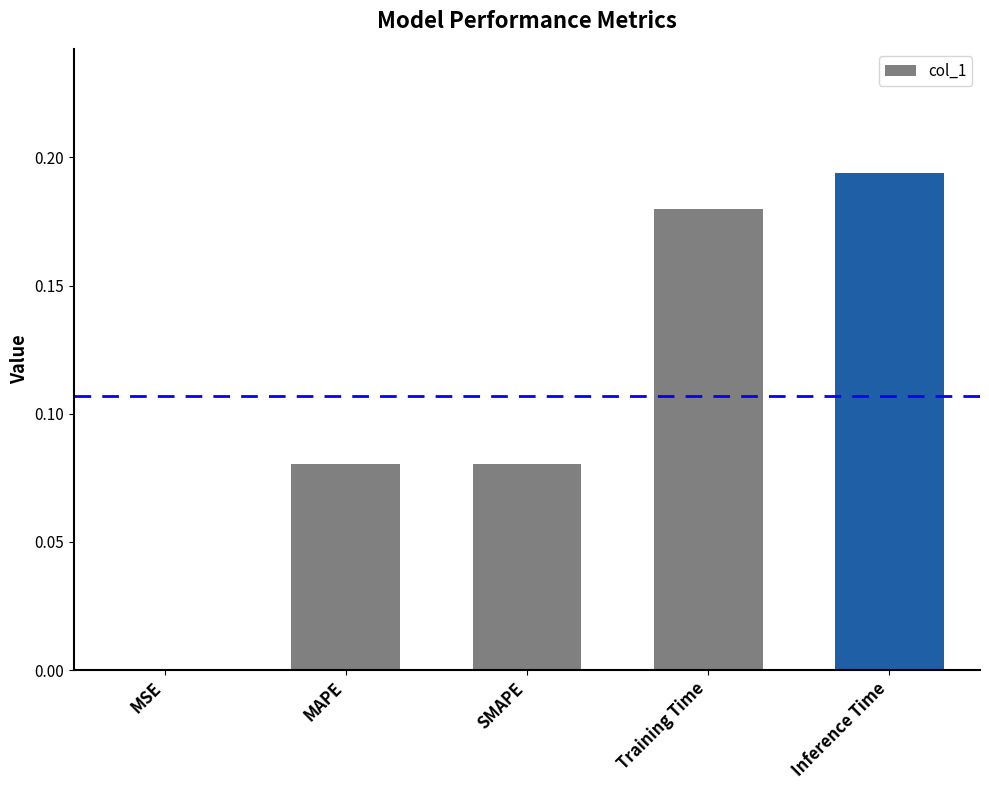

At which category does the chart reach its peak across all series?

Inference Time